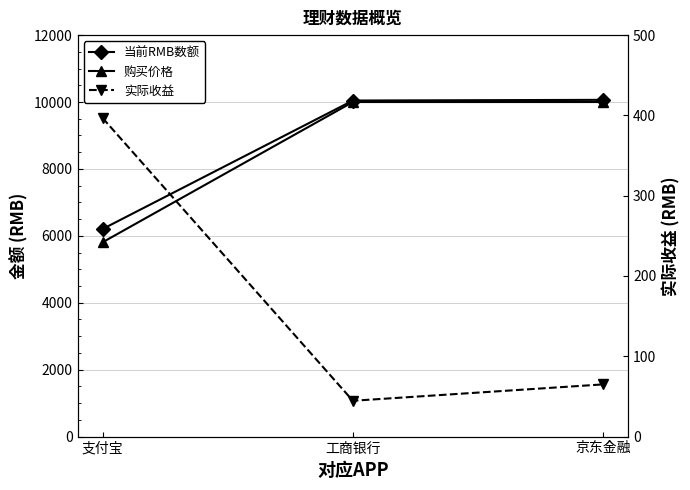

Which category has the lowest value in the 当前RMB数额 series?

支付宝